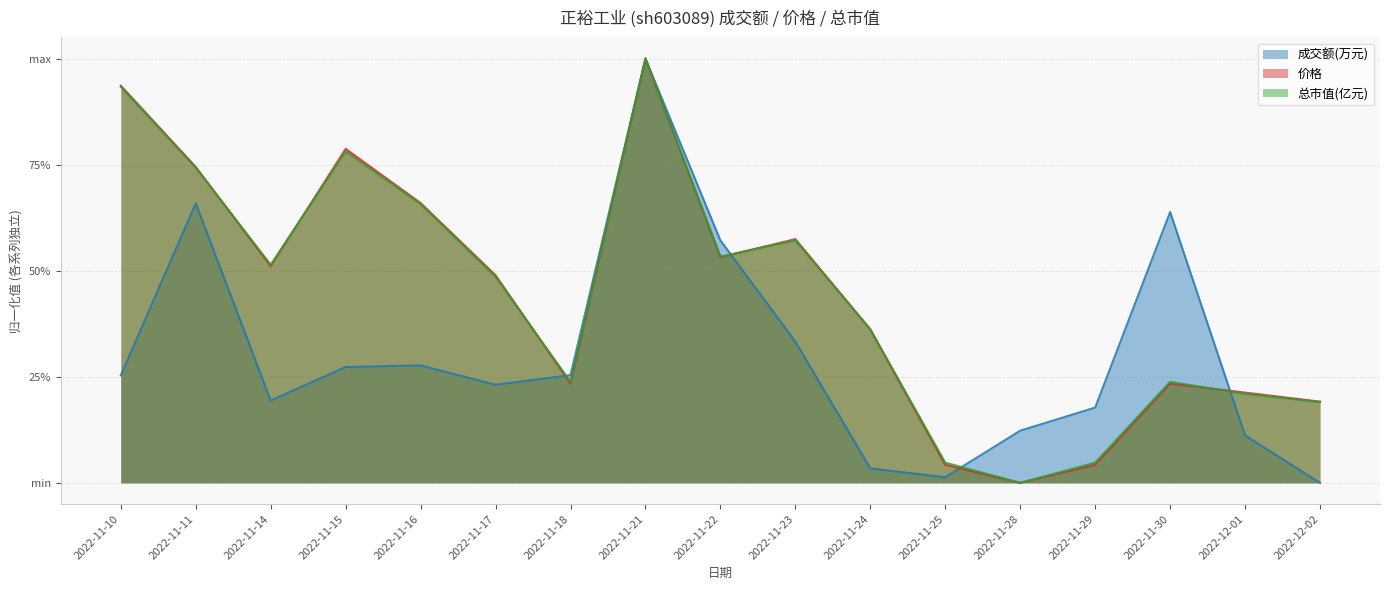

Is the value of 总市值(亿元) at 2022-12-02 greater than the value of 价格 at 2022-11-17?

No